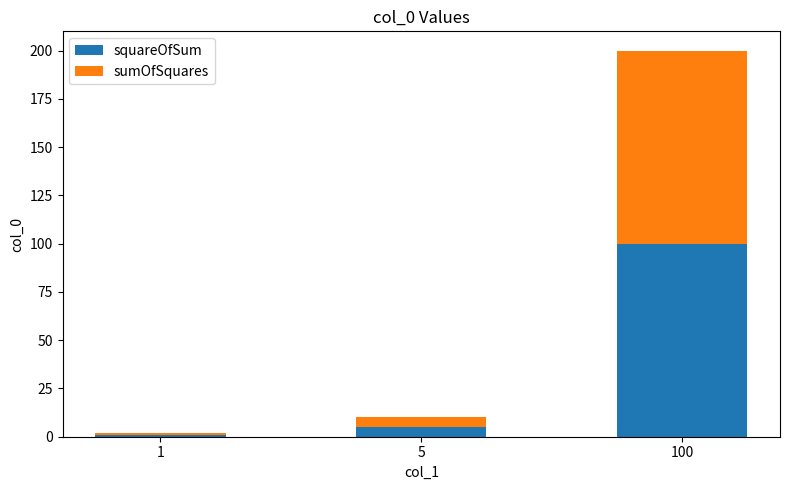

Reading left to right, transcribe the values for squareOfSum.

1=1	5=5	100=100